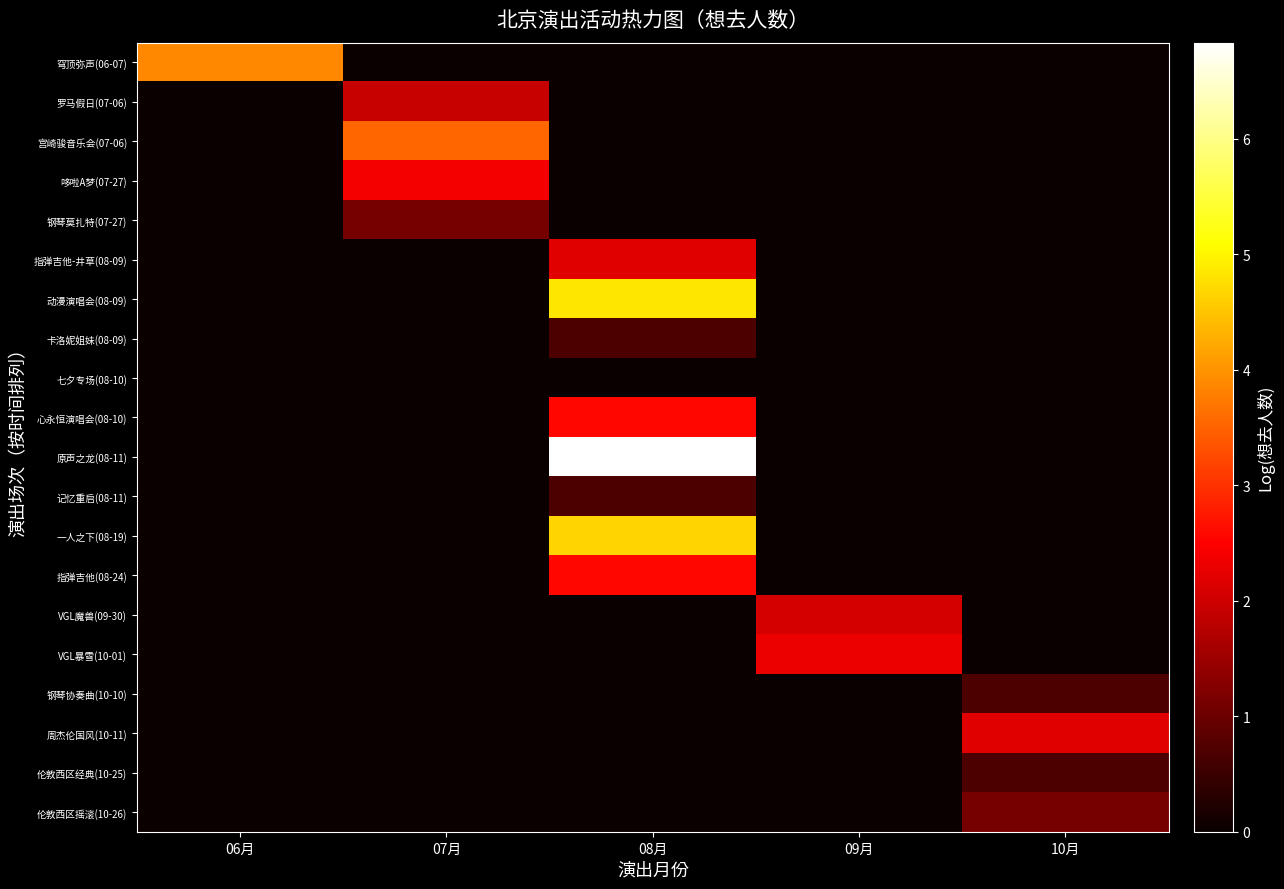

Between 08月 and 06月, which is larger?

06月